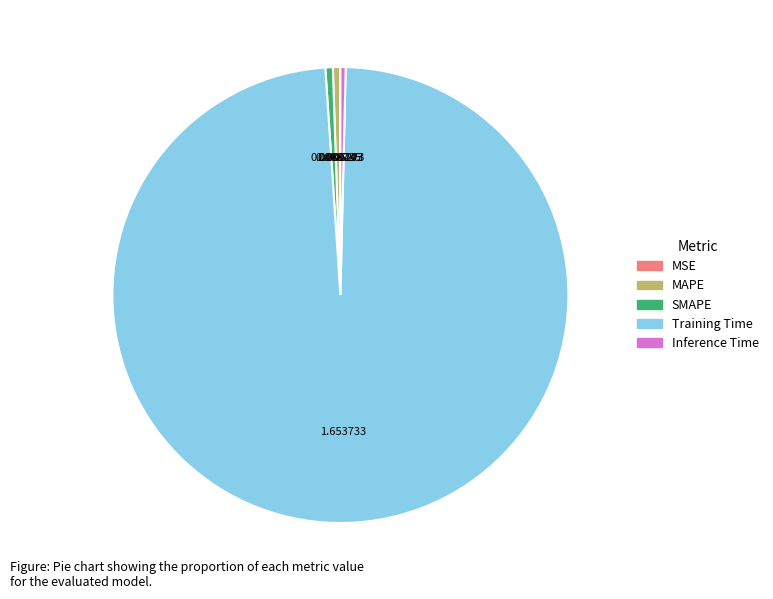

Does MAPE account for over 50% of the chart?

No